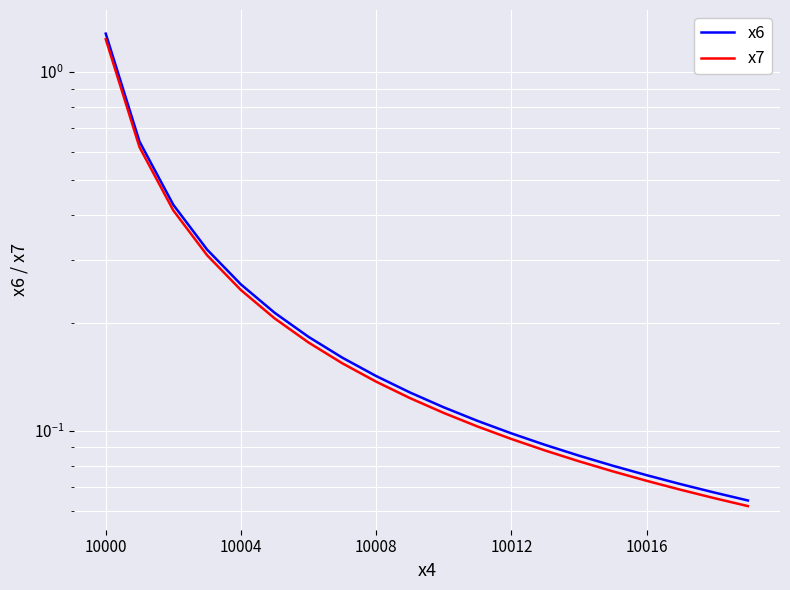

What position from the right is 14?

6